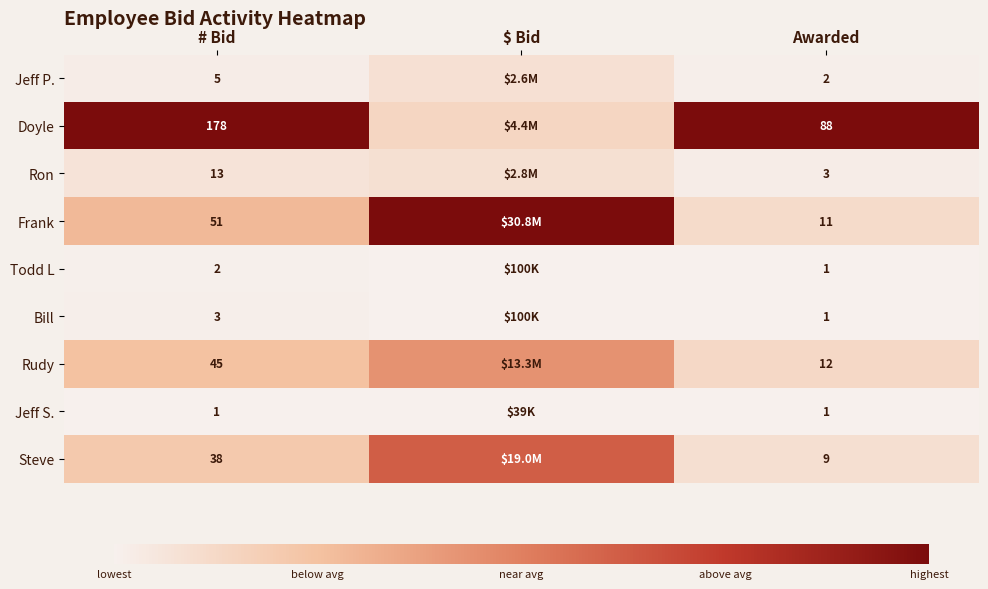

Between # Bid and Awarded, which series saw the biggest shift?

Doyle